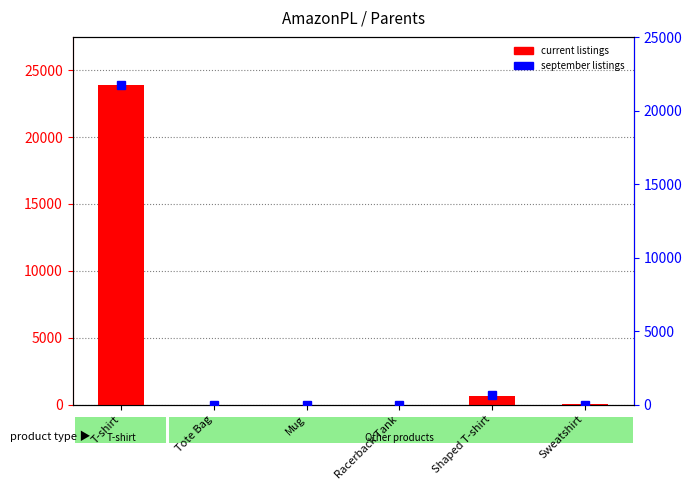

How many data points in current listings are less than 8?

3